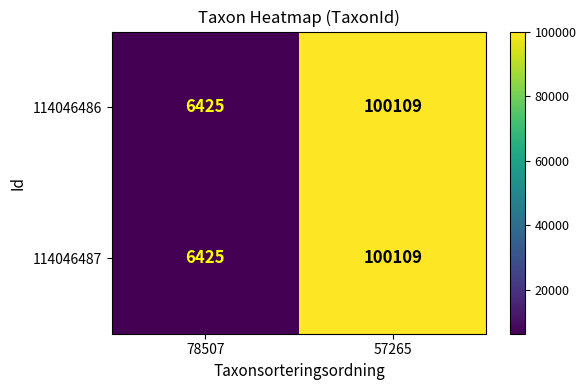

Is it true that 114046487 equals 6425 at 78507?

True